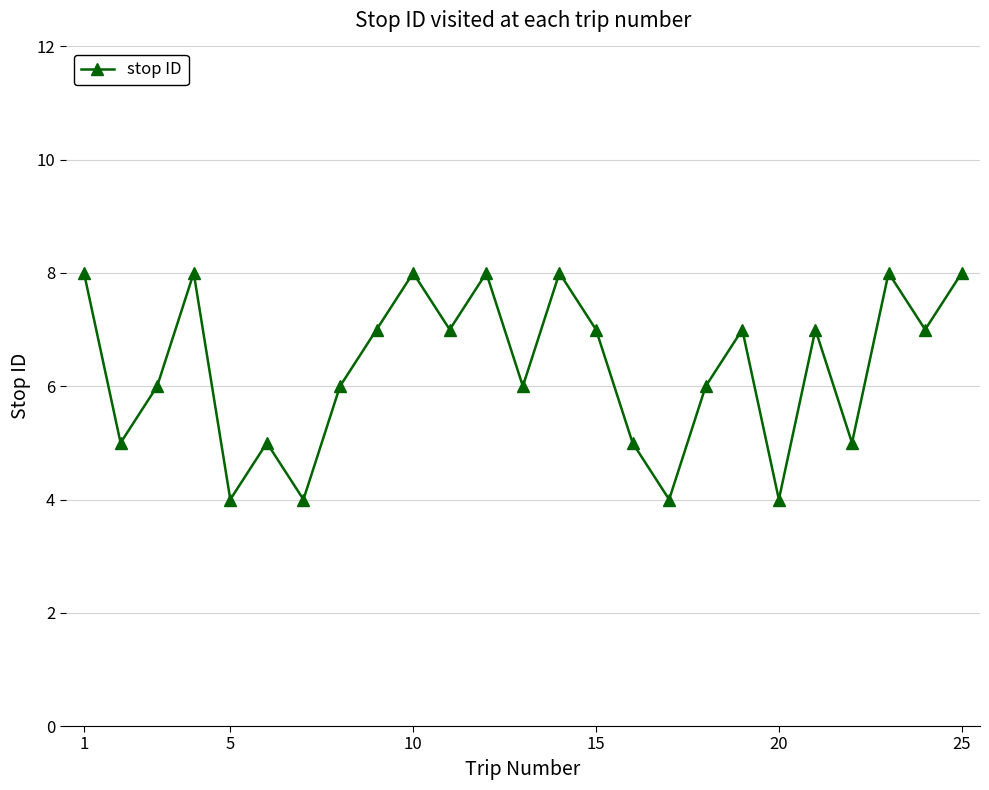

Does the chart display data point markers on the line(s)?

Yes